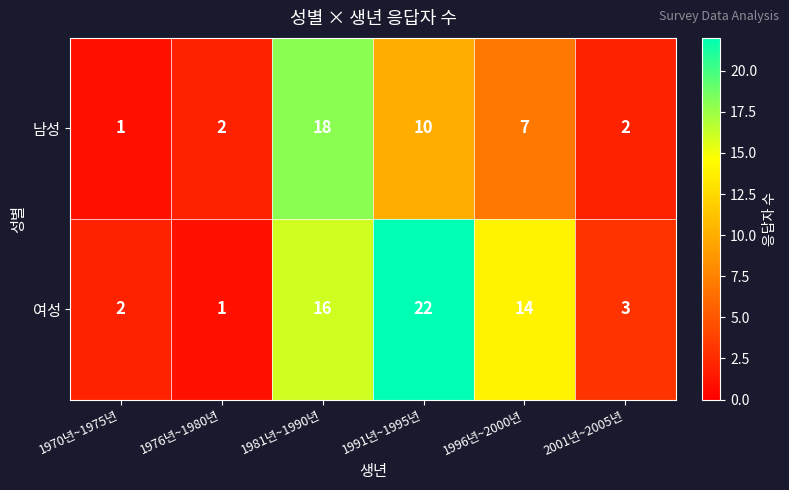

Count the number of categories in the chart.

6